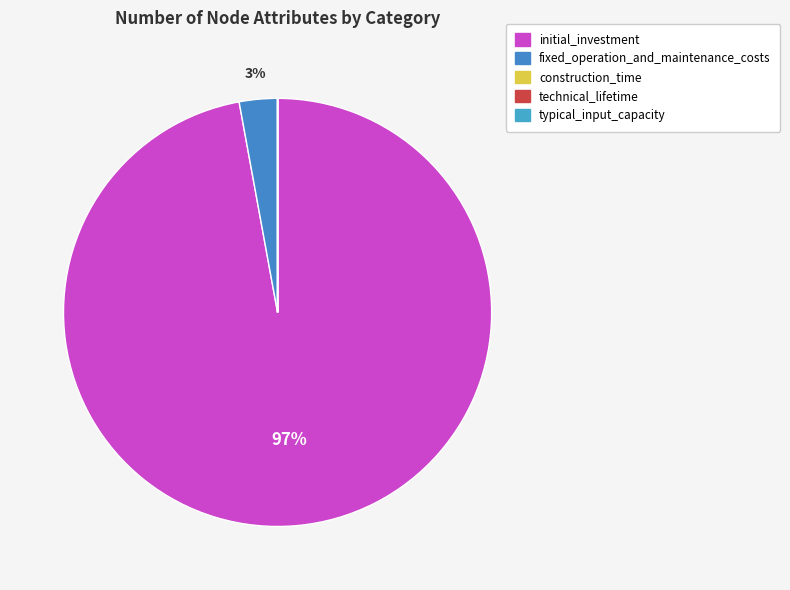

Which category has the biggest portion of the pie?

initial_investment